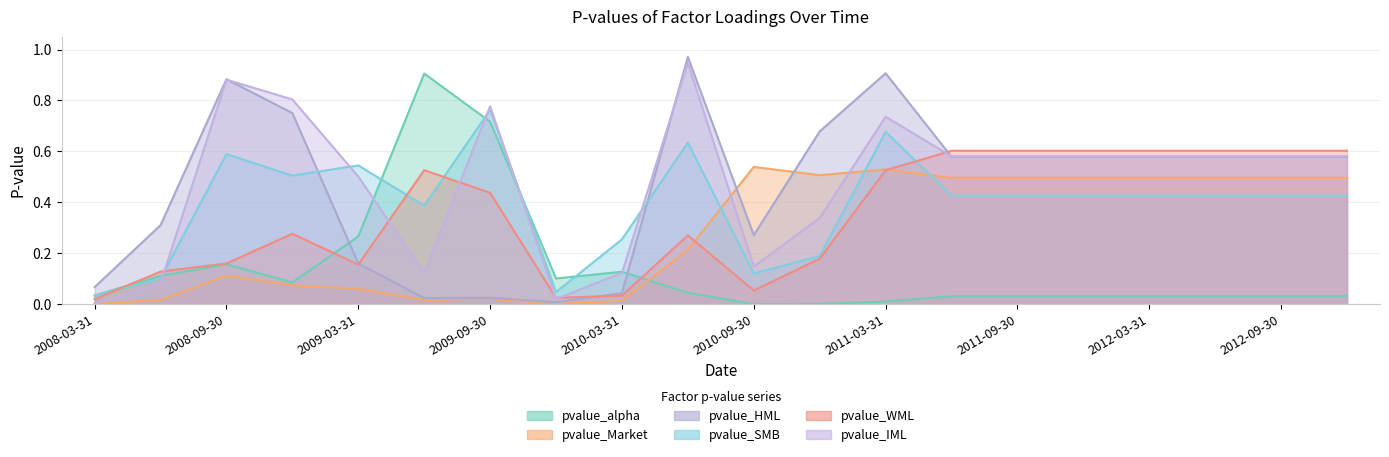

How many lines are shown in the chart?

6